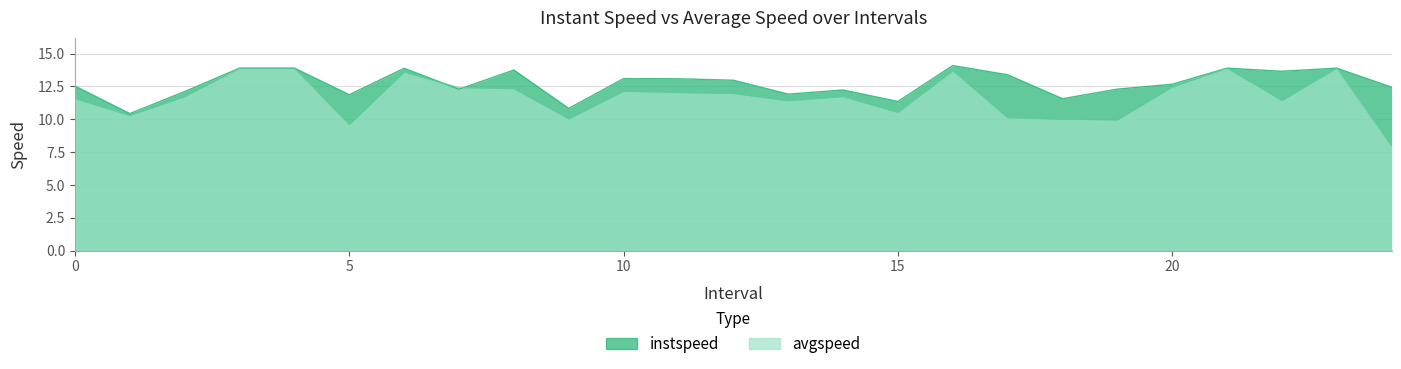

The instspeed series shows 3.0 at 3.0. True or false?

False